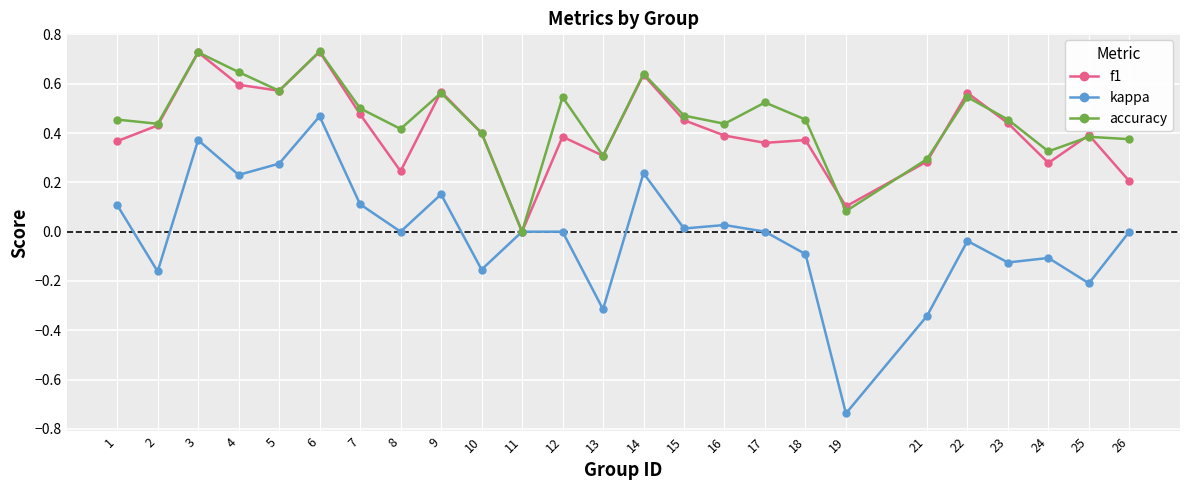

What is the sum of all accuracy values?

11.3